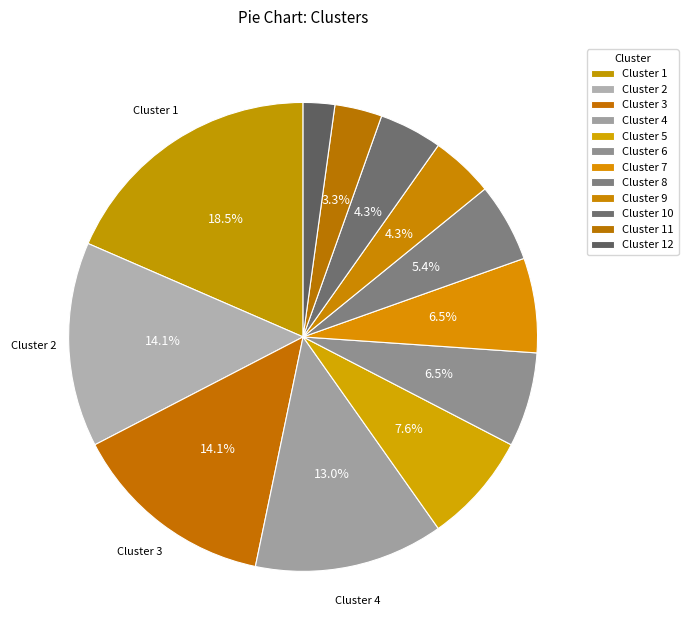

Which has a higher value, Cluster 8 or Cluster 9?

Cluster 8